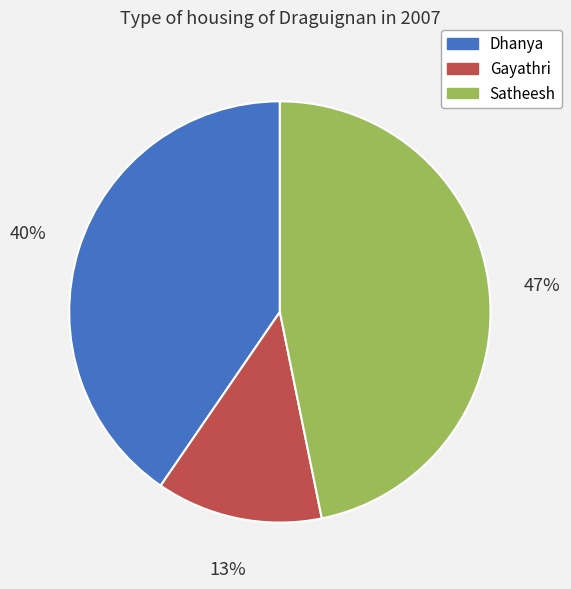

Do Dhanya and Satheesh together represent more than half of the pie?

Yes